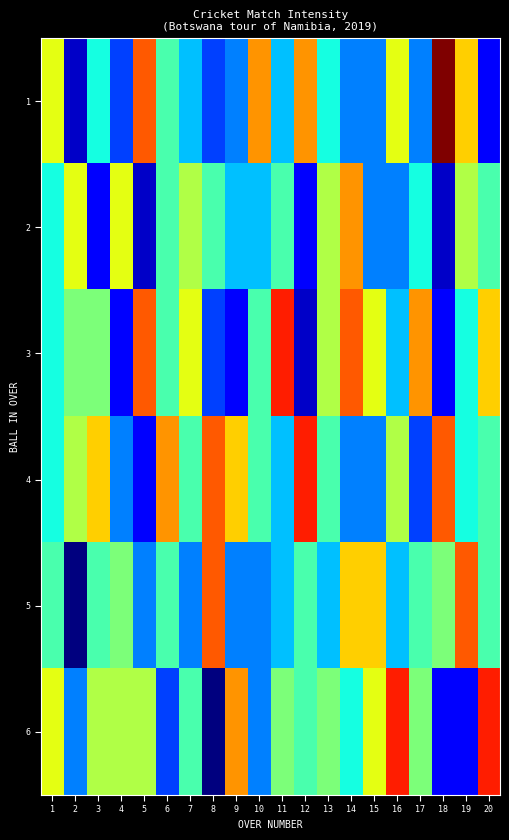

Reading left to right, what are all the values shown in this chart?

1: 1=2.6	2=0.8	3=1.8	4=1.2	5=3.2	6=2.0	7=1.6	8=1.2	9=1.4	10=3.0	11=1.6	12=3.0	13=1.8	14=1.4	15=1.4	16=2.6	17=1.4	18=3.8	19=2.8	20=1.0
2: 1=1.8	2=2.6	3=1.0	4=2.6	5=0.8	6=2.0	7=2.4	8=2.0	9=1.6	10=1.6	11=2.0	12=1.0	13=2.4	14=3.0	15=1.4	16=1.4	17=1.8	18=0.8	19=2.4	20=2.0
3: 1=1.8	2=2.2	3=2.2	4=1.0	5=3.2	6=2.0	7=2.6	8=1.2	9=1.0	10=2.0	11=3.4	12=0.8	13=2.4	14=3.2	15=2.6	16=1.6	17=3.0	18=1.0	19=1.8	20=2.8
4: 1=1.8	2=2.4	3=2.8	4=1.4	5=1.0	6=3.0	7=2.0	8=3.2	9=2.8	10=2.0	11=1.6	12=3.4	13=2.0	14=1.4	15=1.4	16=2.4	17=1.2	18=3.2	19=1.8	20=2.0
5: 1=2.0	2=0.6	3=2.0	4=2.2	5=1.4	6=2.0	7=1.4	8=3.2	9=1.4	10=1.4	11=1.6	12=2.0	13=1.6	14=2.8	15=2.8	16=1.6	17=2.0	18=2.2	19=3.2	20=2.0
6: 1=2.6	2=1.4	3=2.4	4=2.4	5=2.4	6=1.2	7=2.0	8=0.6	9=3.0	10=1.4	11=2.2	12=2.0	13=2.2	14=1.8	15=2.6	16=3.4	17=2.2	18=1.0	19=1.0	20=3.4